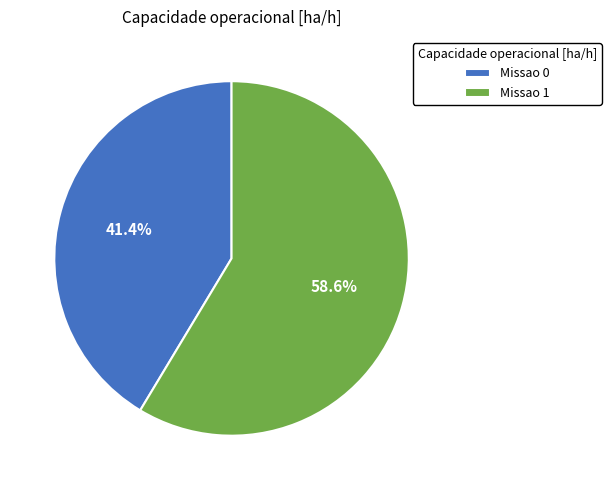

Which has a higher value, Missao 0 or Missao 1?

Missao 1